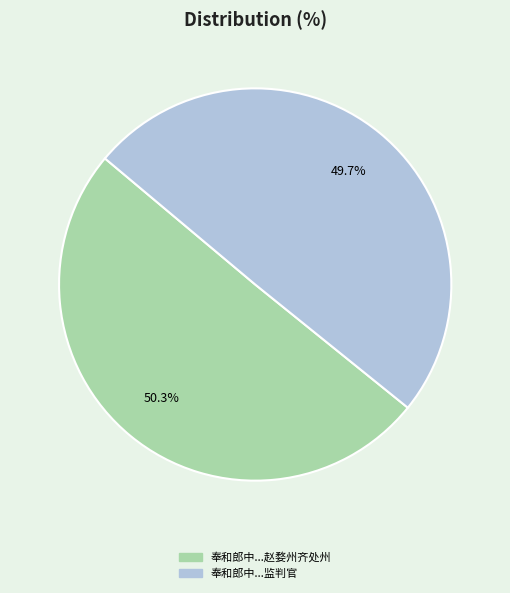

Is there any slice that represents more than half of the pie?

Yes